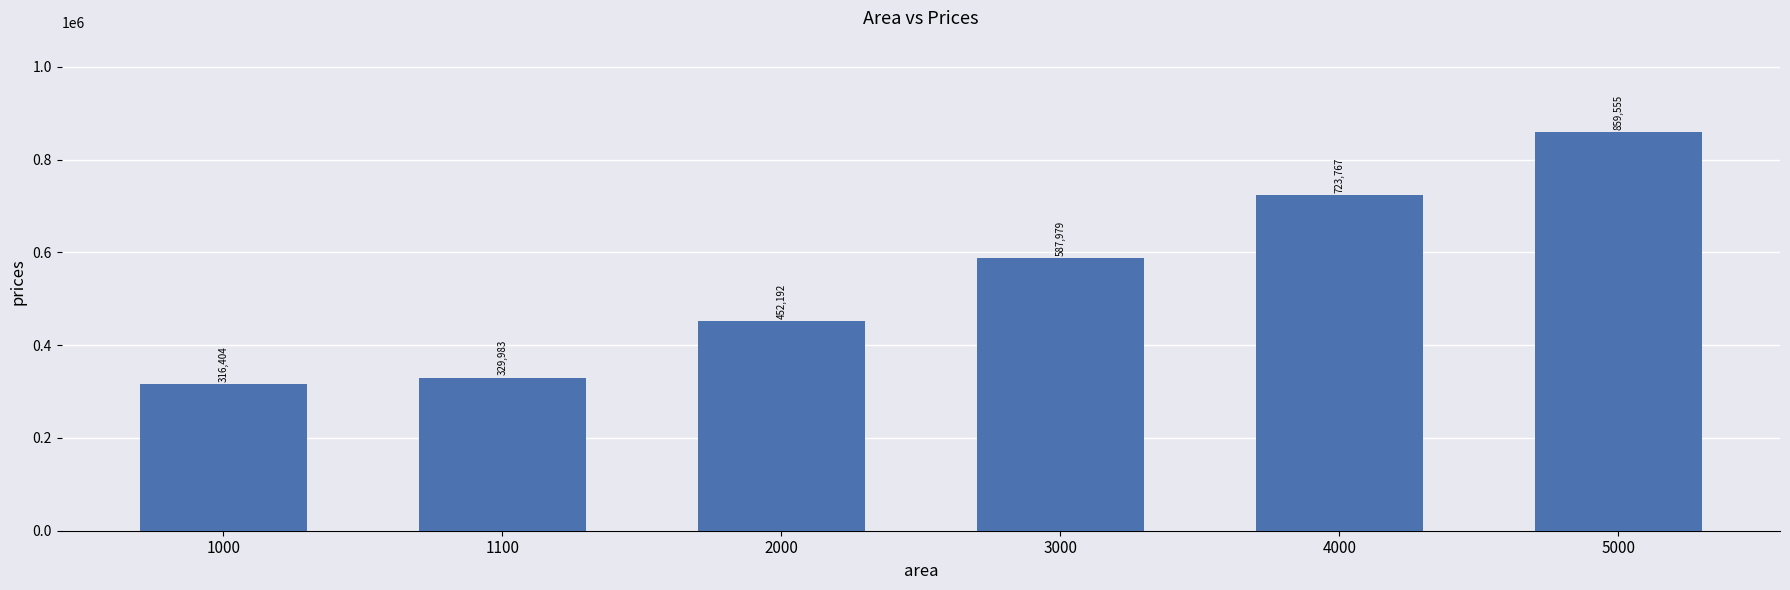

What is the difference between the maximum and minimum values?

543150.7